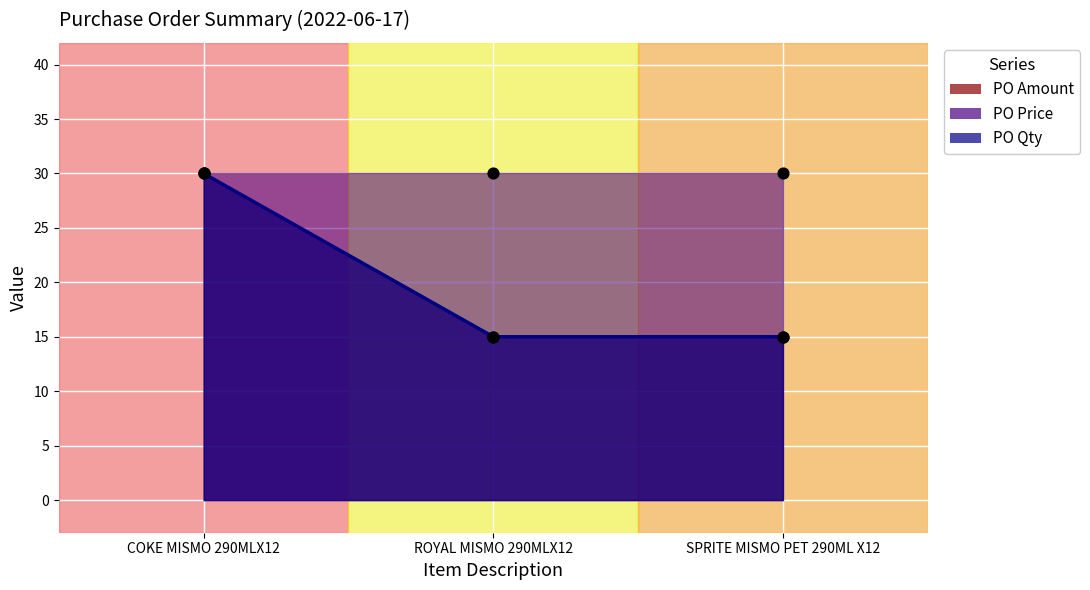

Approximately how many times larger is the value at SPRITE MISMO PET 290ML X12 compared to ROYAL MISMO 290MLX12?

1.0